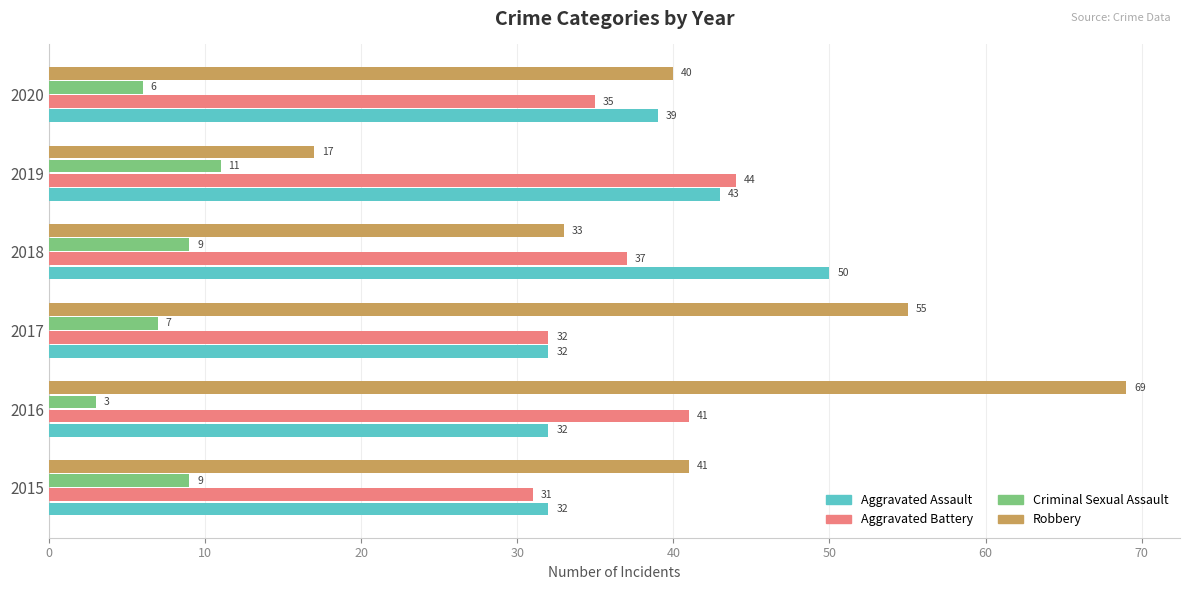

Which series has the largest range (max minus min)?

Robbery